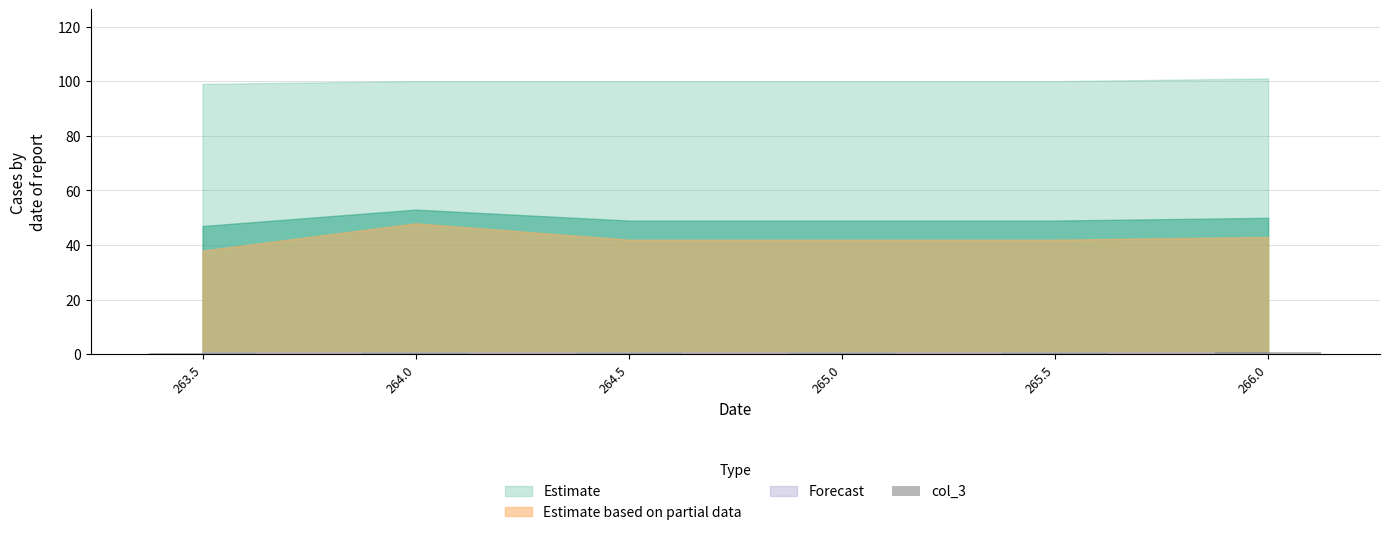

True or false: the data shows 0.5 at 263.5.

True